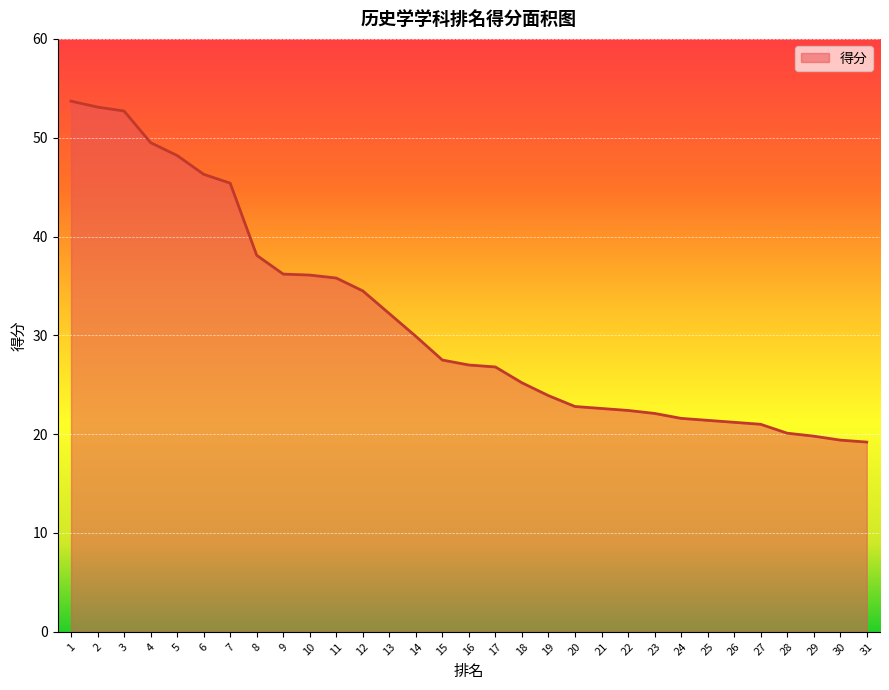

What is the sum of all values?

975.7